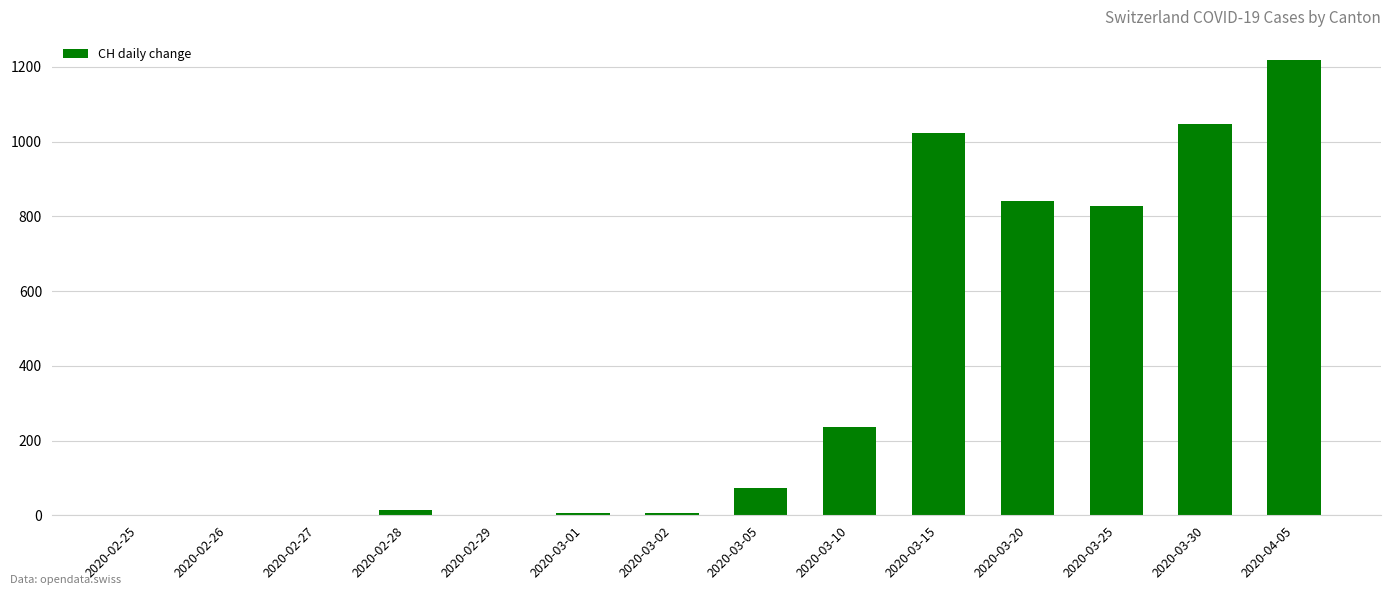

The chart shows a value of 1022 at 2020-03-15. True or false?

True